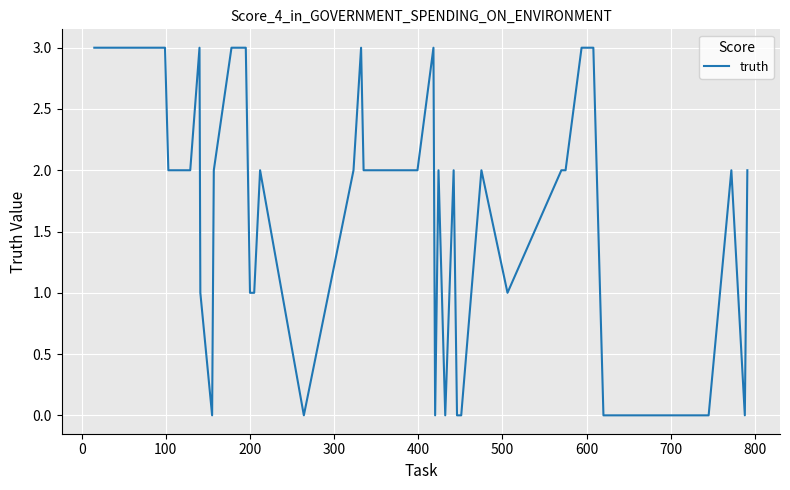

How many distinct data groups are displayed?

1